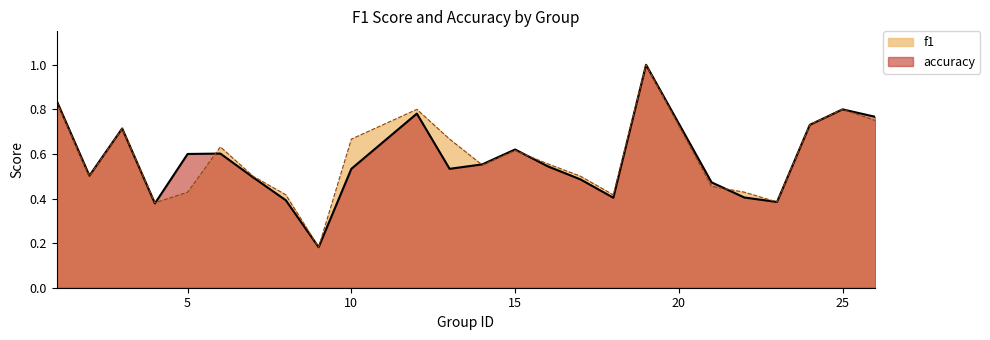

Between 1 and 9, which series saw the biggest shift?

f1